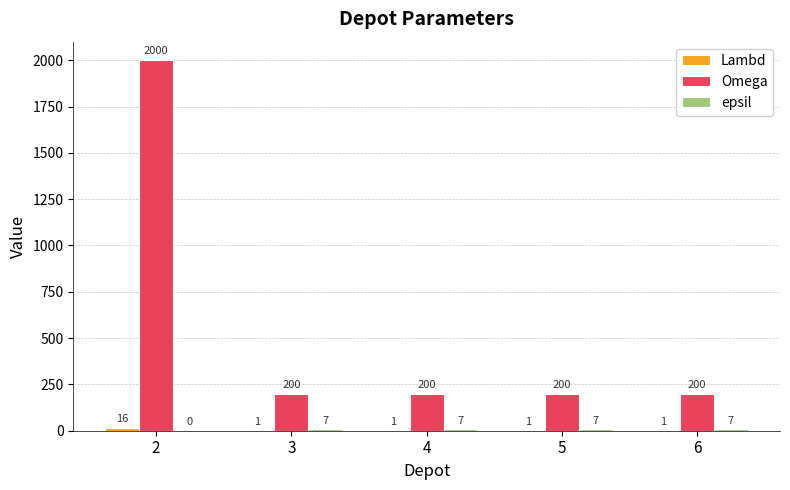

Which series has the largest total across all categories?

Omega